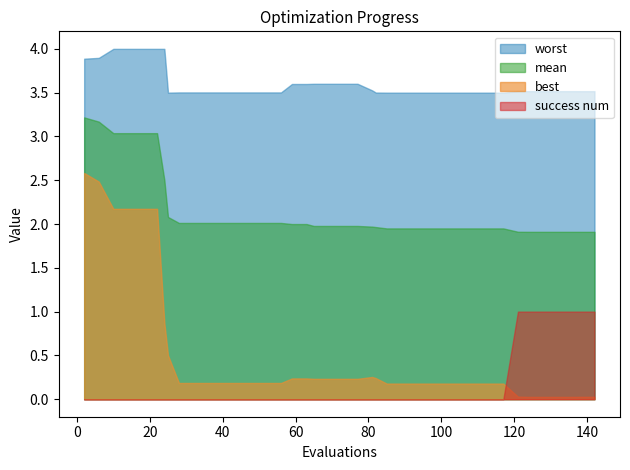

The value of best at 93 is 0.3. True or false?

False